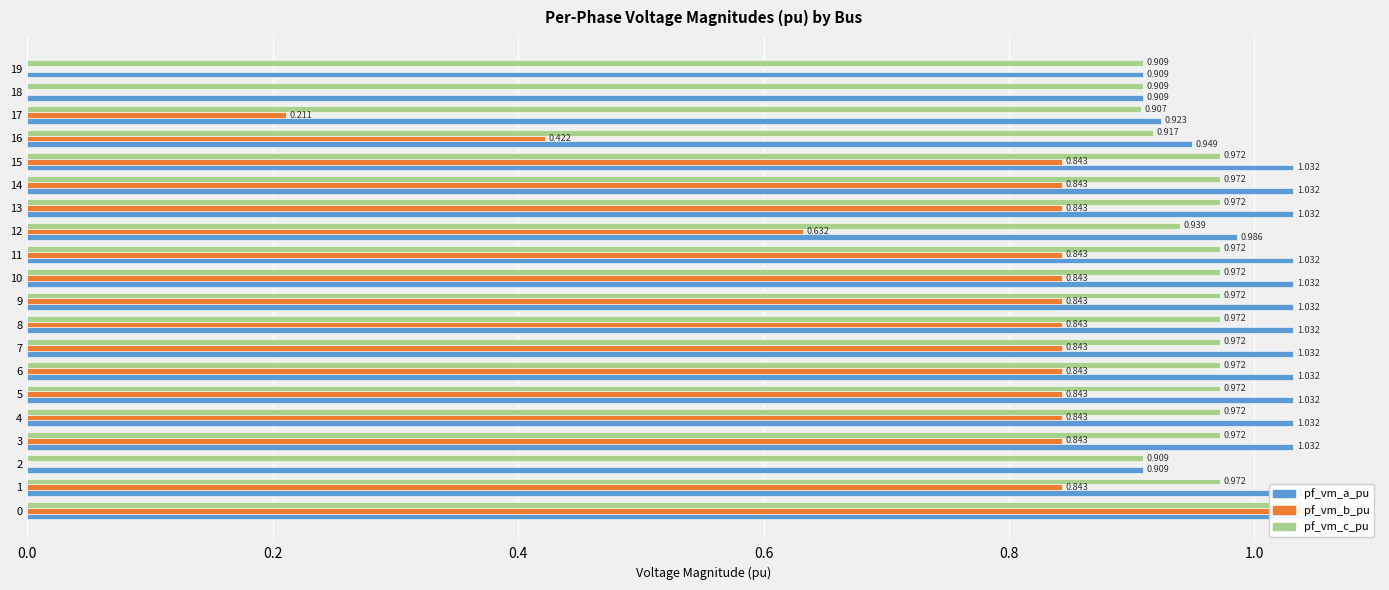

What is the total value across all series at 9?

2.8